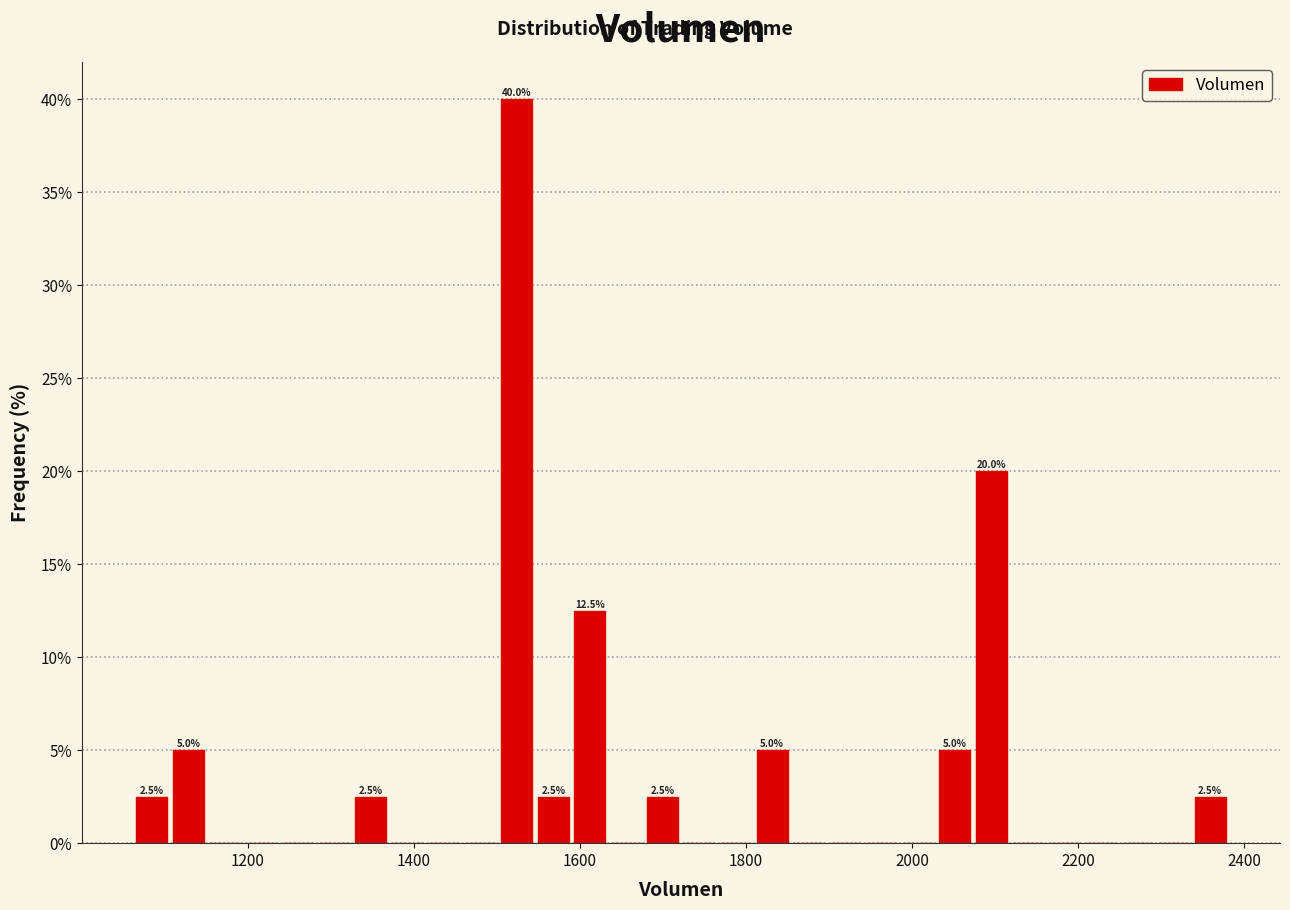

Around what value on the x-axis is the tallest bar? Give the approximate position of its centre, as read against the axis.

1520